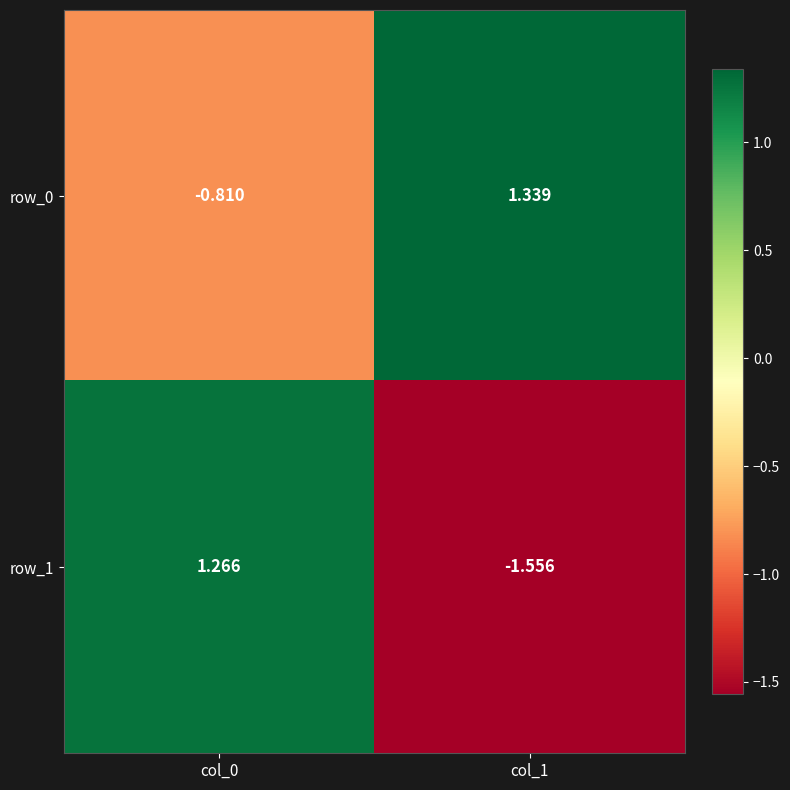

How many values in row_1 are below zero?

1